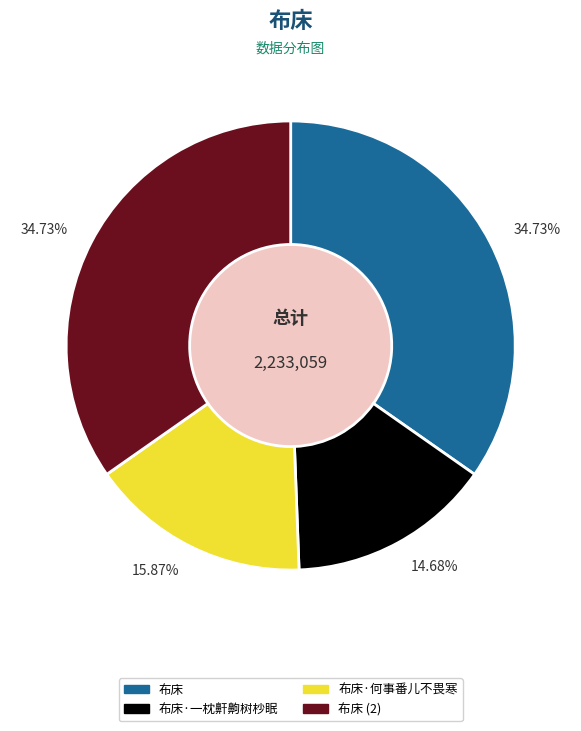

What percentage is NOT represented by 布床·何事番儿不畏寒?

84.1%